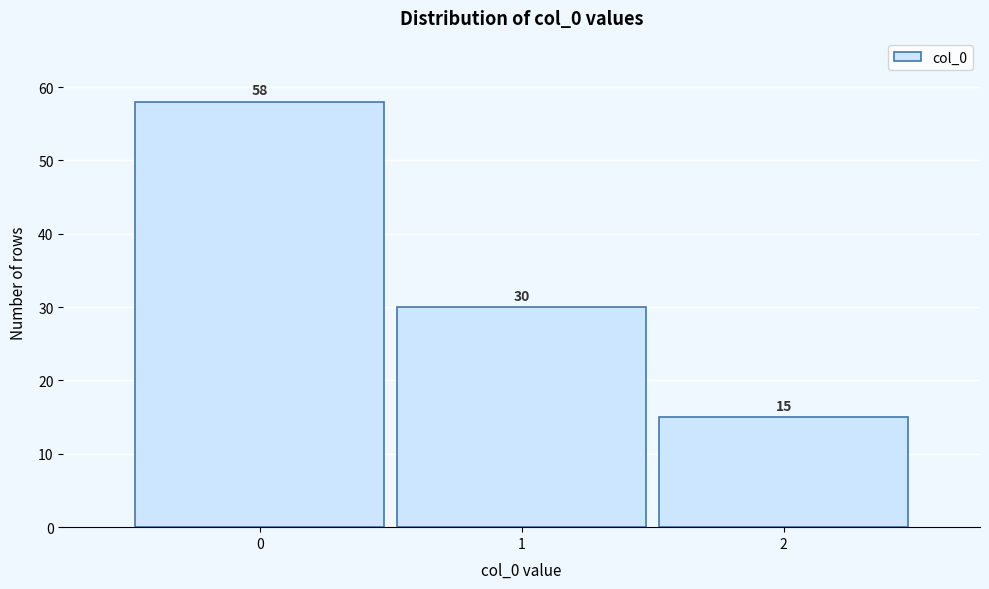

Reading left to right, transcribe this chart: for each bar, give the range it covers on the x-axis and its height.

-0.5 to 0.5: 58
0.5 to 1.5: 30
1.5 to 2.5: 15